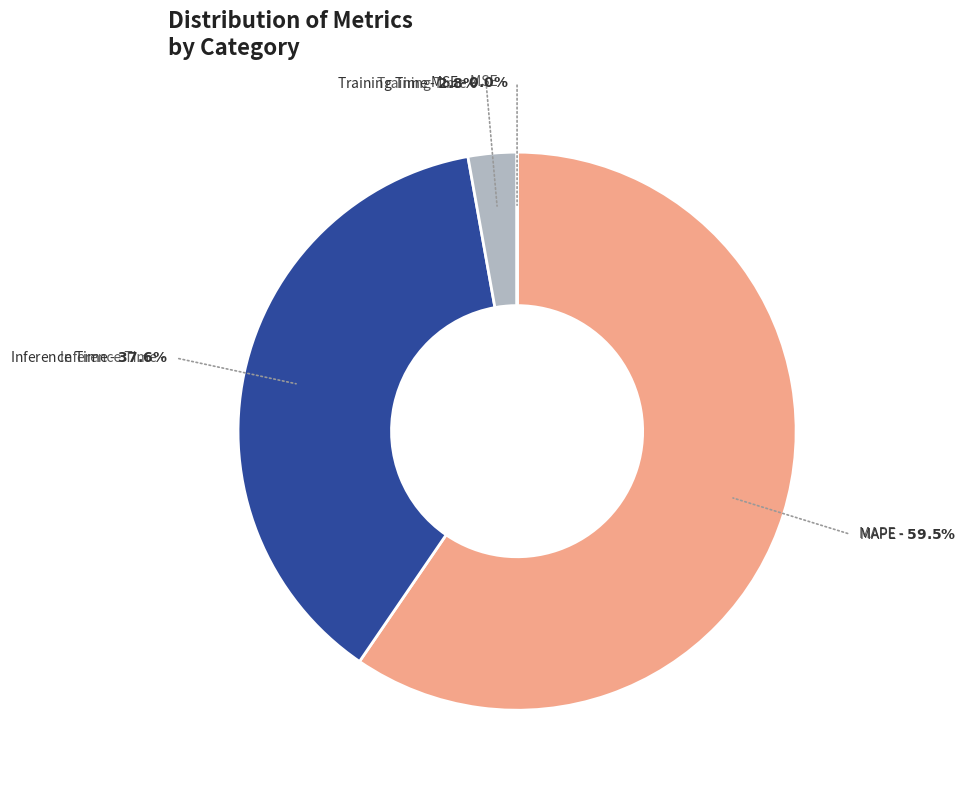

Is there any slice that represents more than half of the pie?

Yes